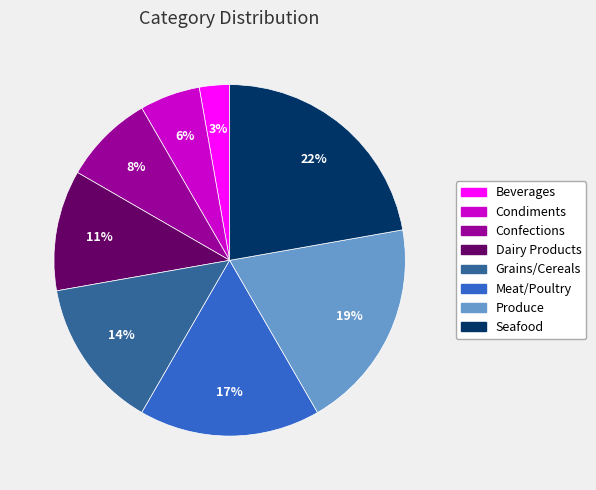

Combined, do Seafood and Beverages account for over 50%?

No